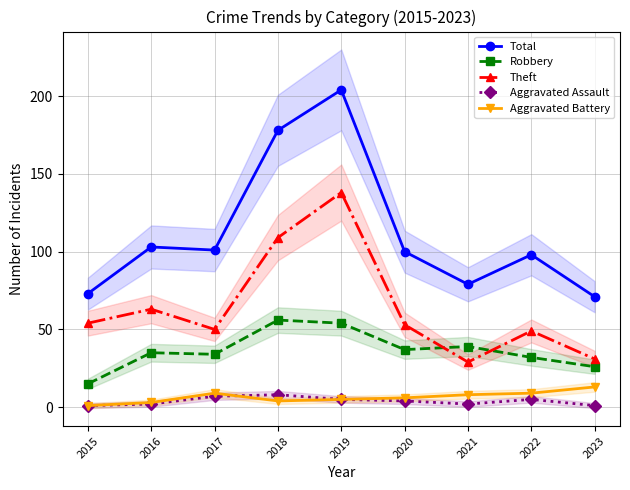

What are all the series names shown in the legend?

Total, Robbery, Theft, Aggravated Assault, Aggravated Battery